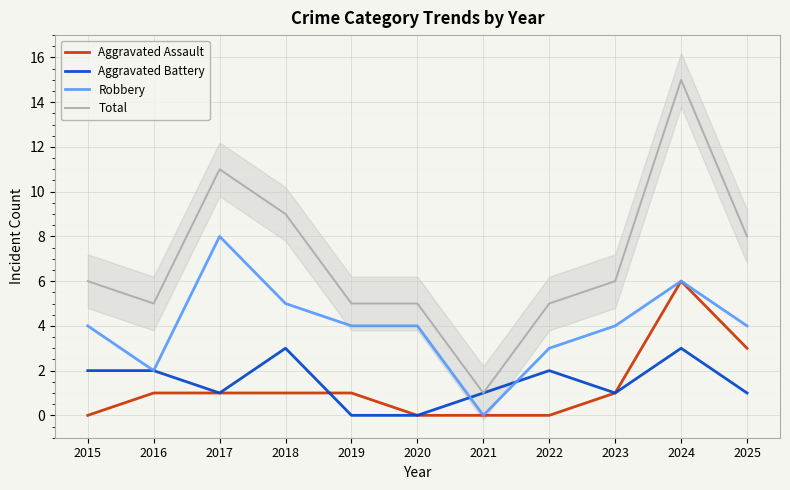

What is the difference between the highest and lowest values at 2015?

6